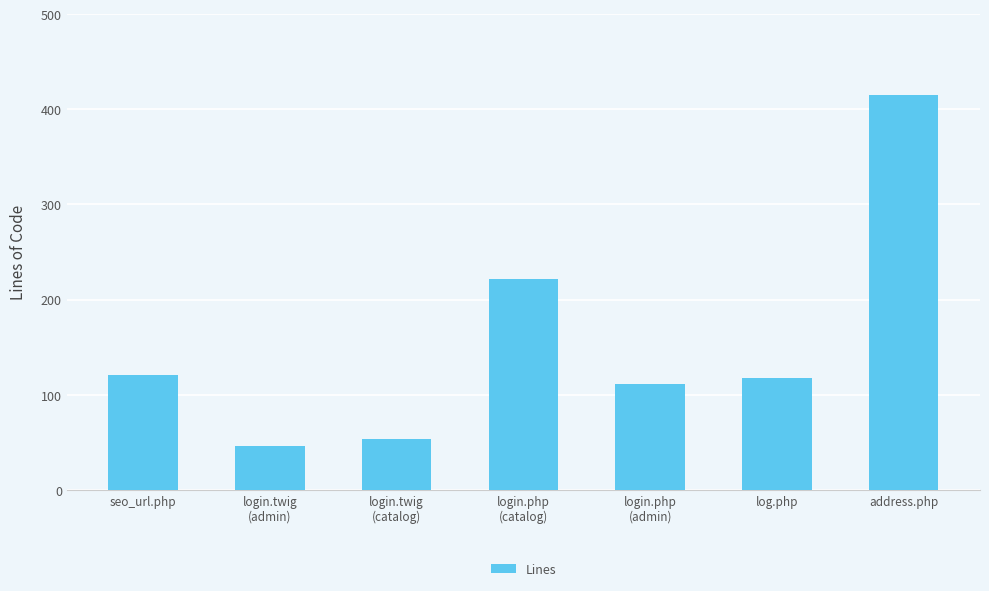

What is the approximate value at login.twig
(catalog), to the nearest 50?

50